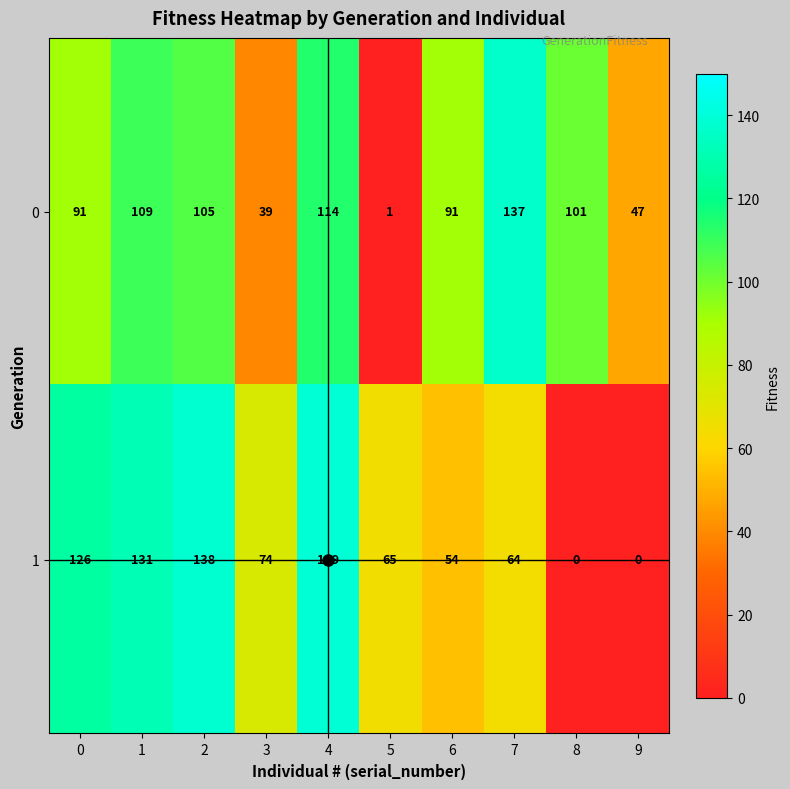

The value of 1 at 1 is 208. True or false?

False